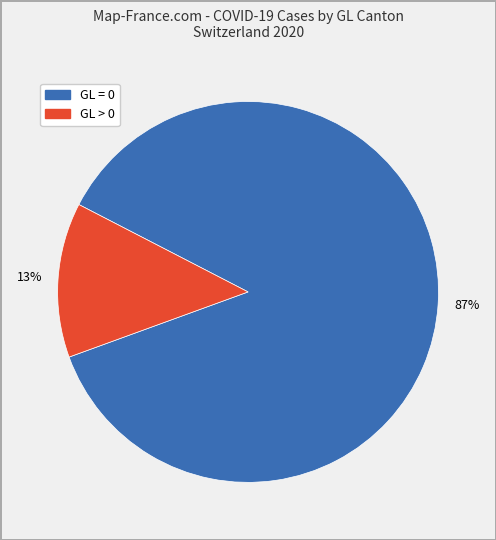

Count the number of slices in the pie.

2